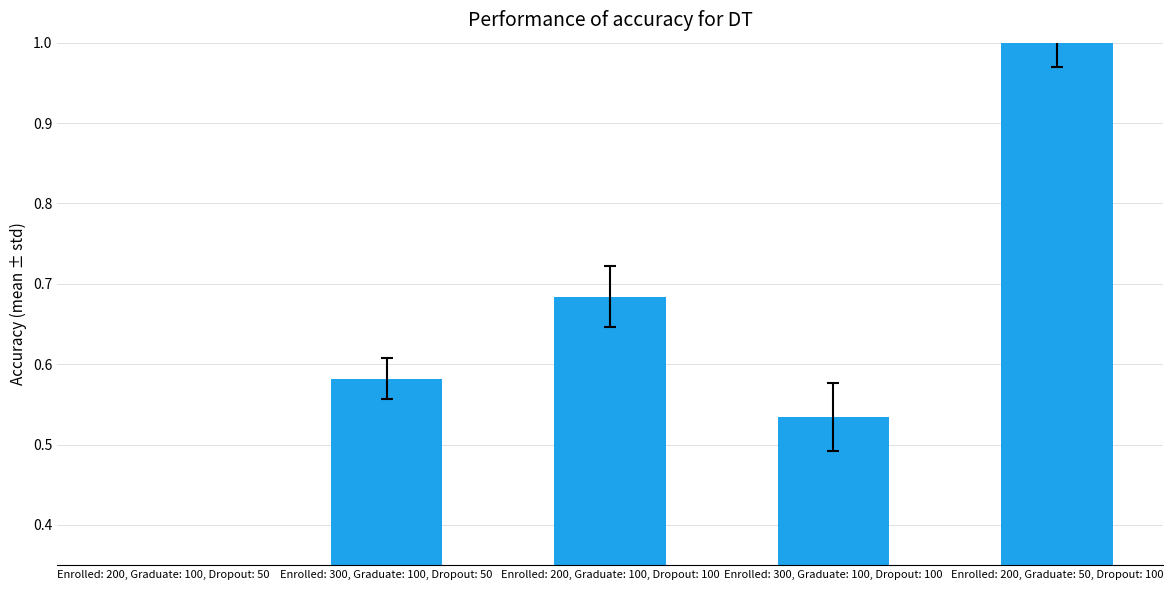

True or false: the data shows 1.0 at Enrolled: 200, Graduate: 50, Dropout: 100.

True